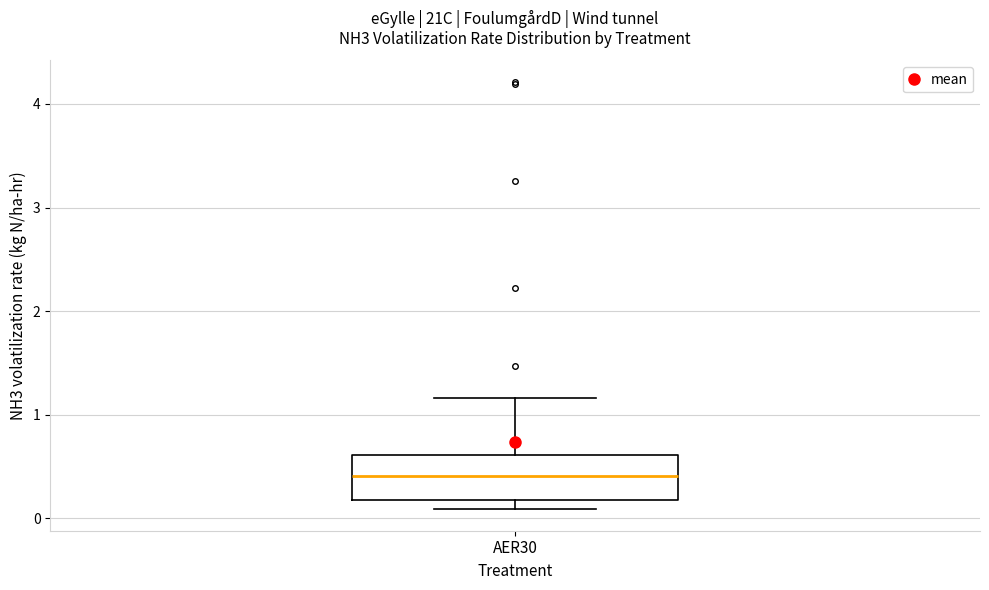

Read this box plot against the y-axis: the position of the median line, the range covered by the box, and the ends of both whiskers. The values are not printed on the chart, so give them approximately, as read against the axis.

median 0.4, box 0.2 to 0.6, whiskers 0.1 to 1.2